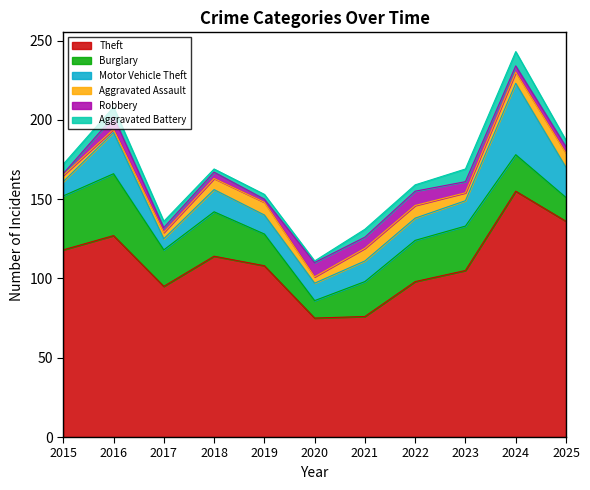

Which series has the widest spread of values?

Theft